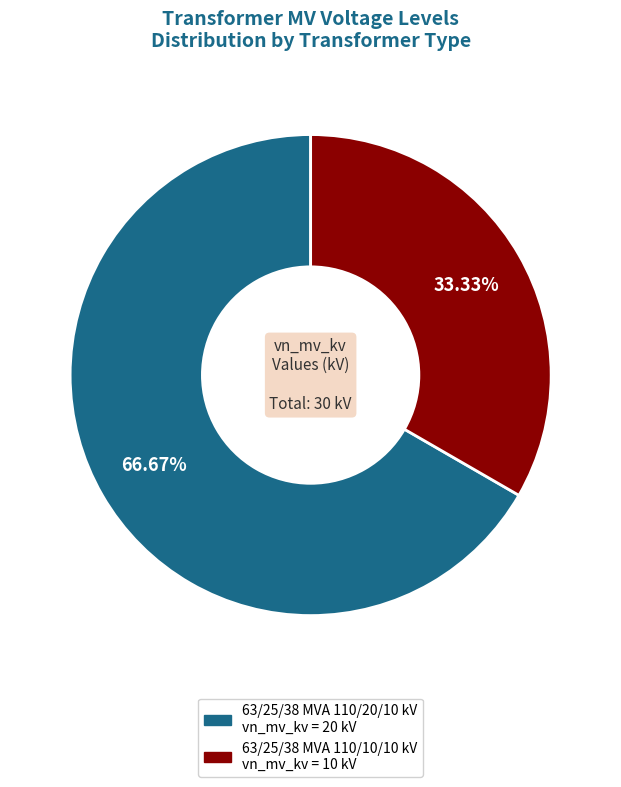

What is the total percentage of 63/25/38 MVA 110/20/10 kV and 63/25/38 MVA 110/10/10 kV?

100.0%